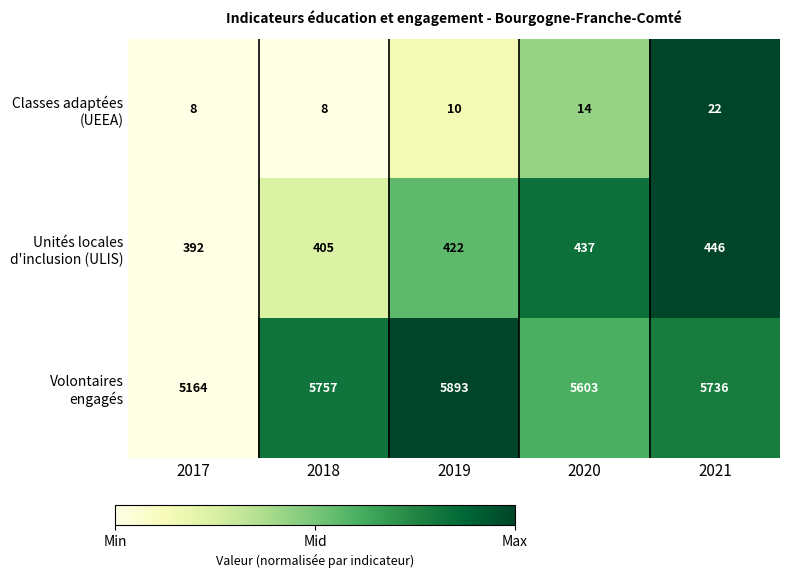

What is the greatest value displayed?

5893